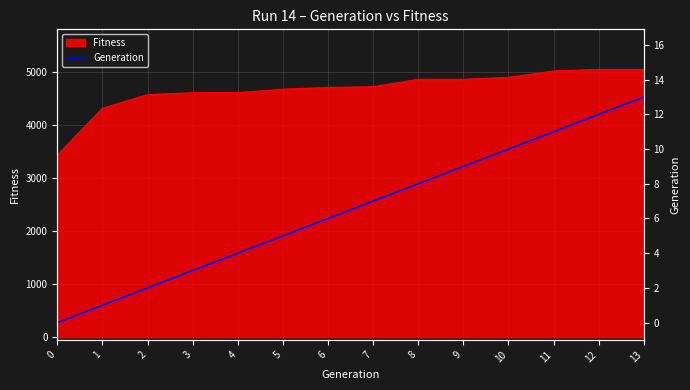

What is the lowest value of the Fitness series?

3432